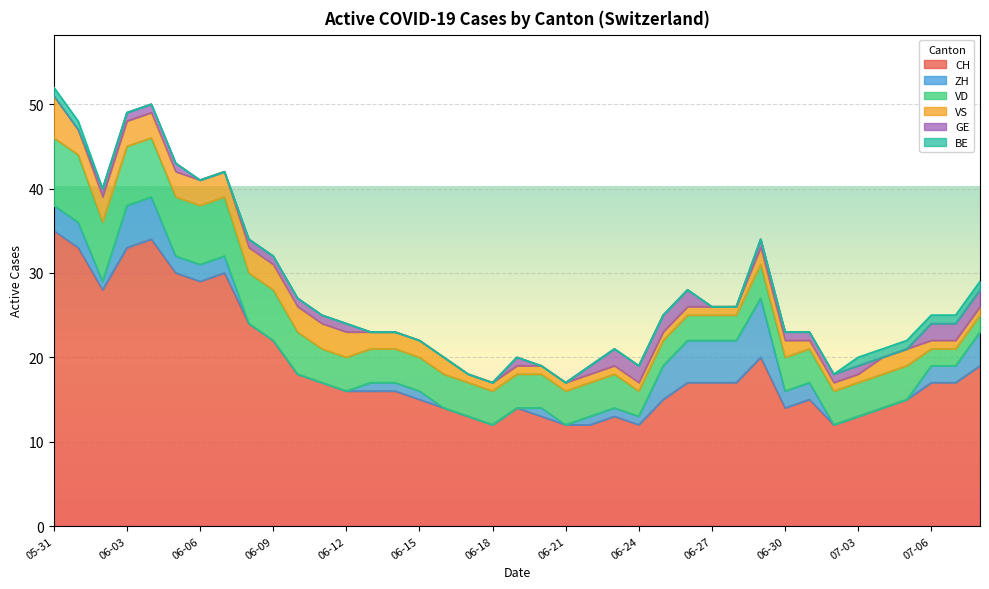

Is the value of VD at 2020-07-04 greater than the value of VS at 2020-06-29?

Yes